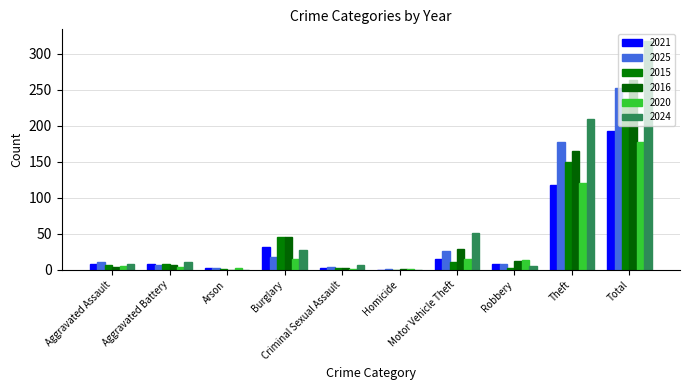

How many categories are shown in the chart?

10